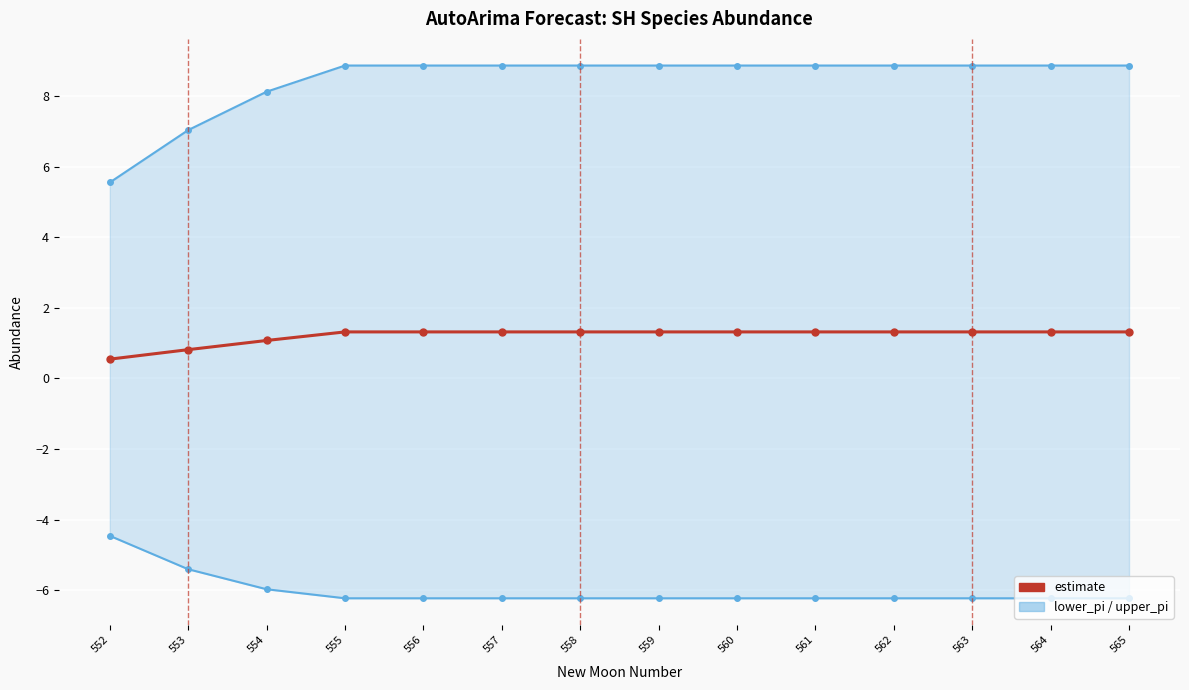

True or false: estimate has more than 0 interior local peaks.

False